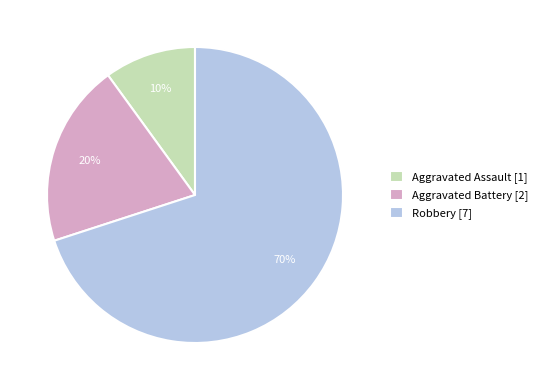

Is Aggravated Assault the majority of the pie?

No